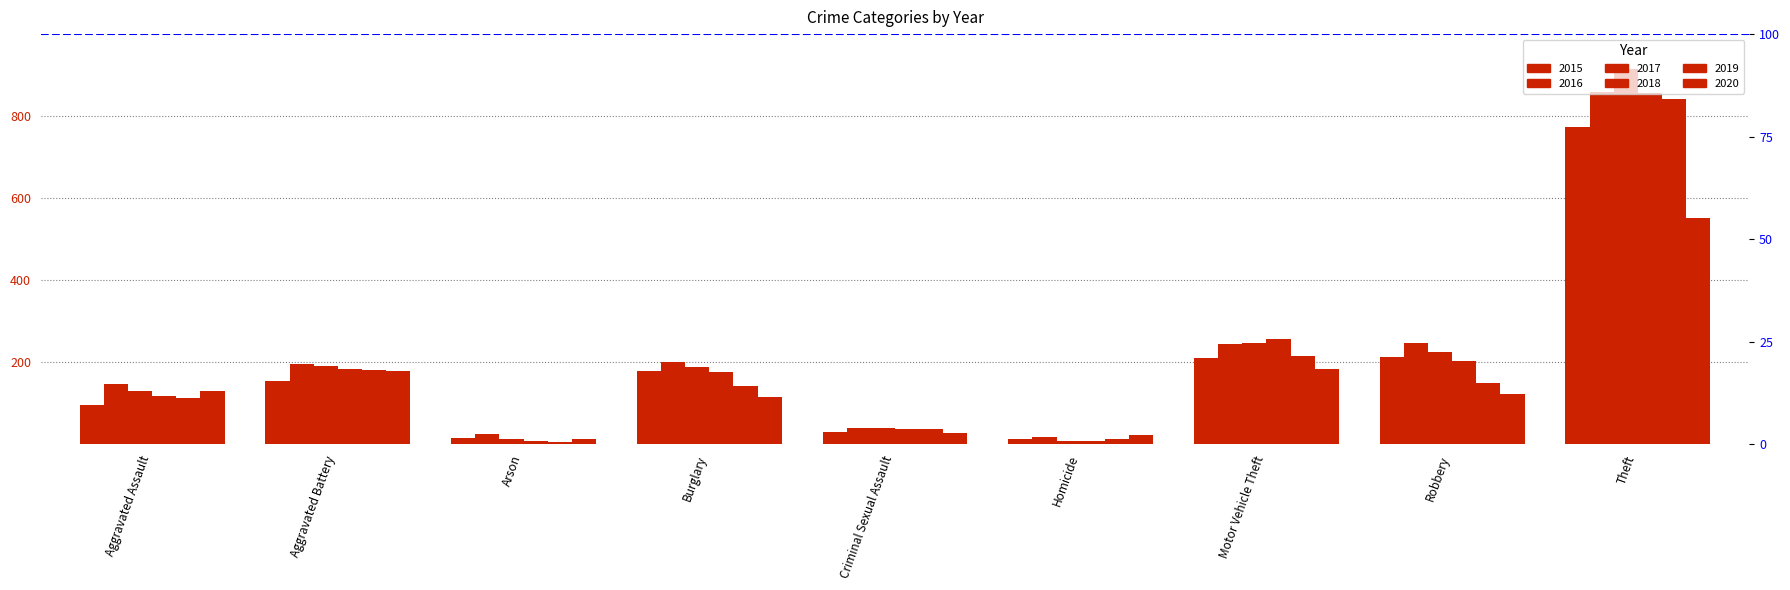

What is the spread (max minus min) of values at Motor Vehicle Theft?

72